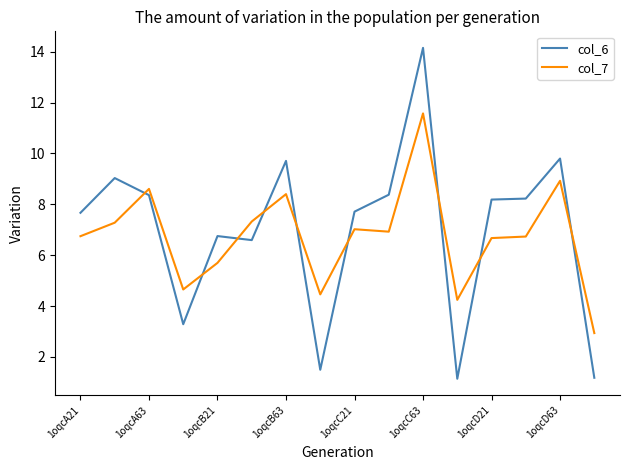

What is the average value of the col_6 series?

7.0